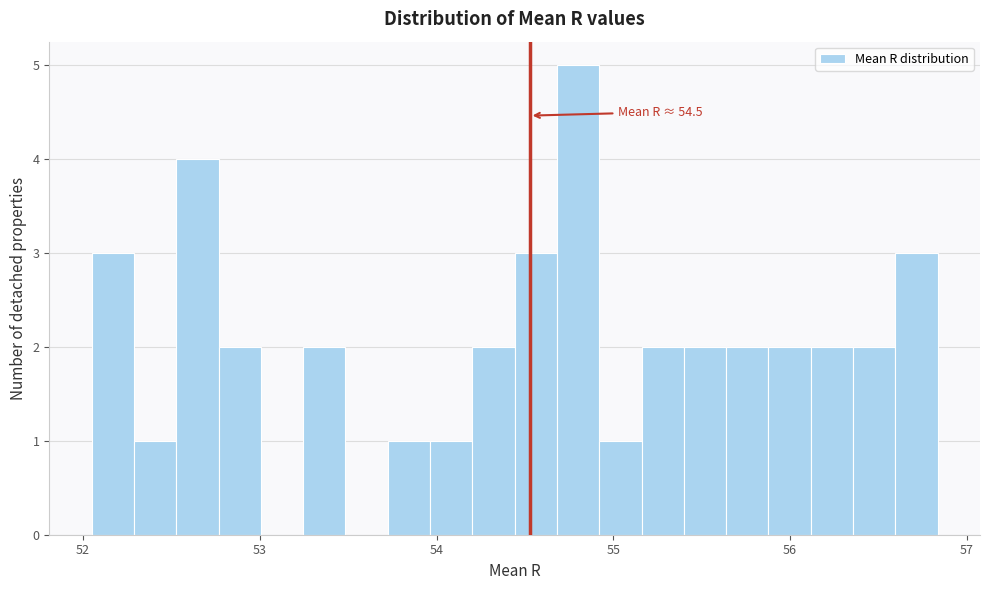

Around what value on the x-axis is the tallest bar? Give the approximate position of its centre, as read against the axis.

54.8